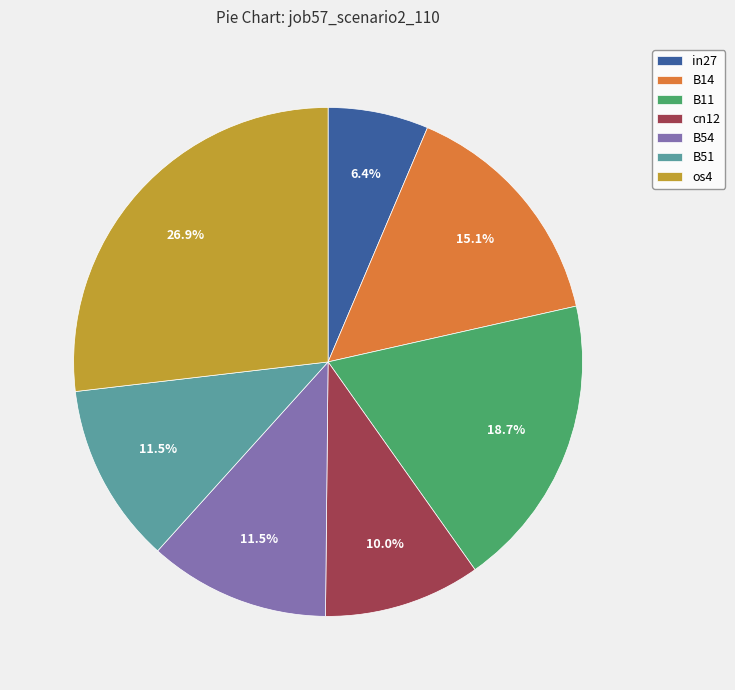

Which has a higher value, os4 or B51?

os4